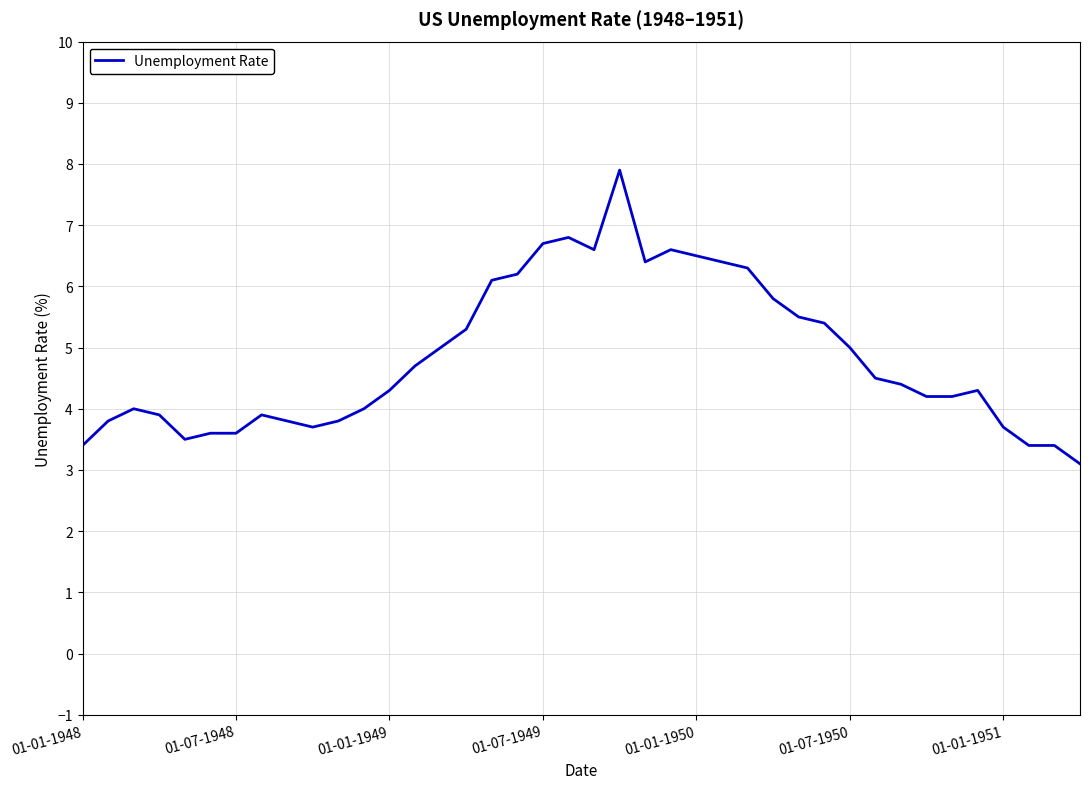

What is the smallest value displayed?

3.1